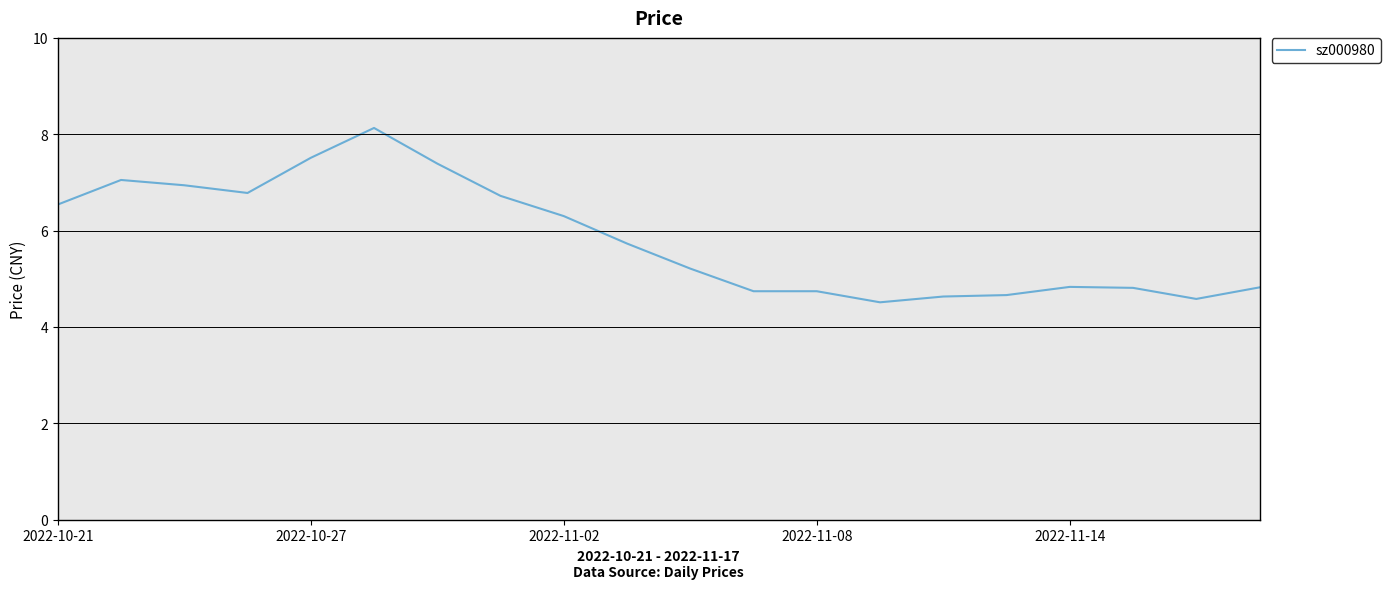

What is the minimum value shown in the chart?

4.5